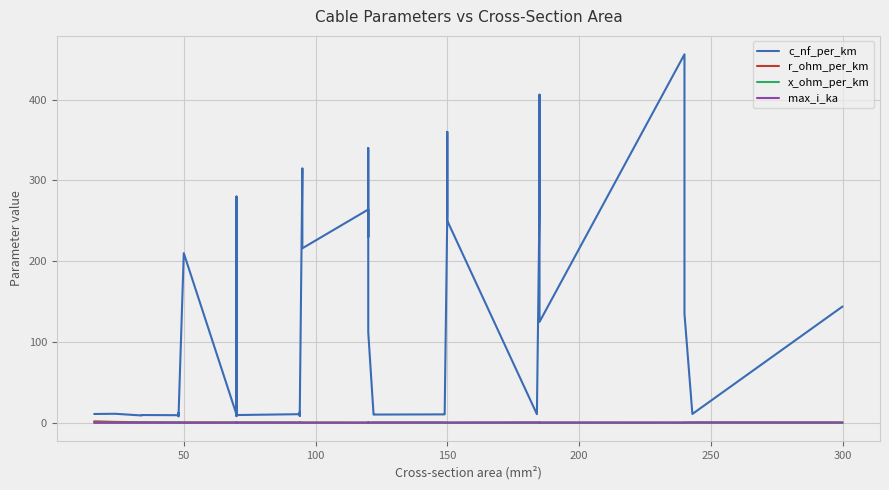

How many interior local peaks does the c_nf_per_km series have?

12